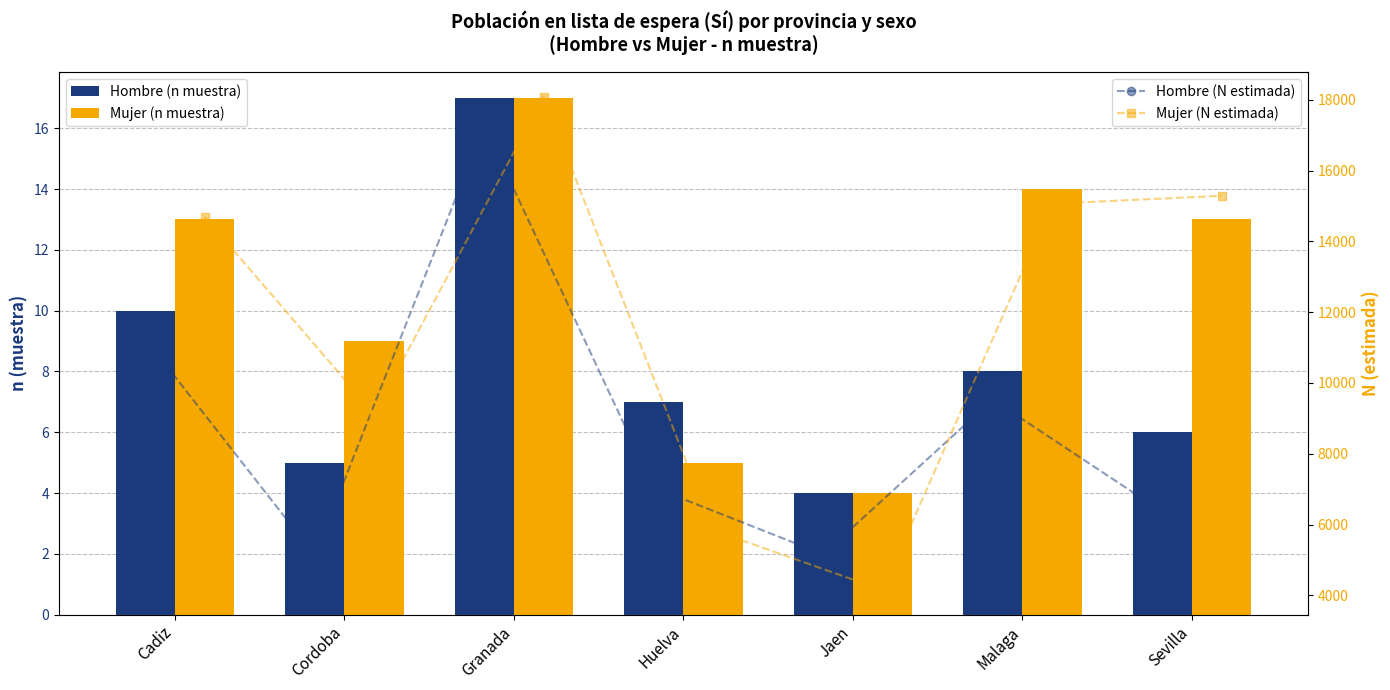

Which series has the largest range (max minus min)?

Mujer (N estimada)